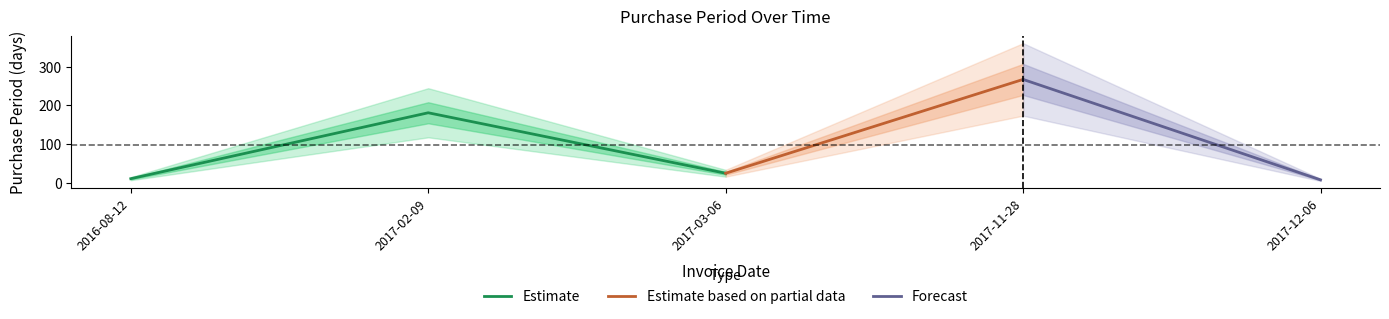

Where is the data nearest to the value 137?

2017-02-09